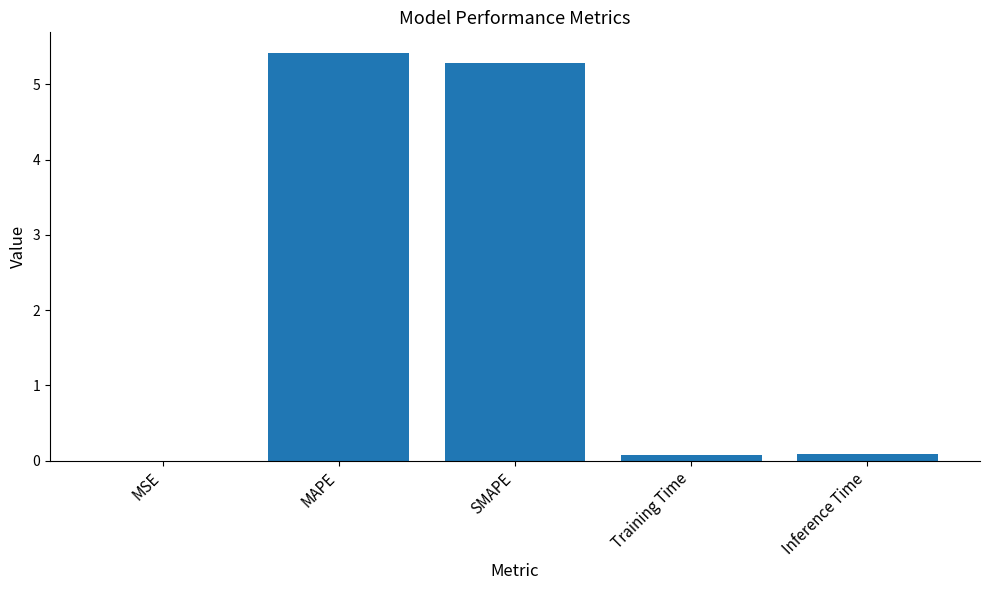

What is the difference between the values at Inference Time and SMAPE?

5.2